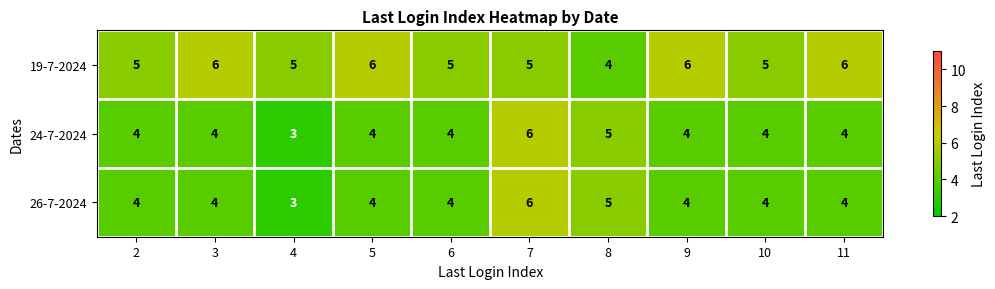

What value does the 19-7-2024 series have at 5?

6